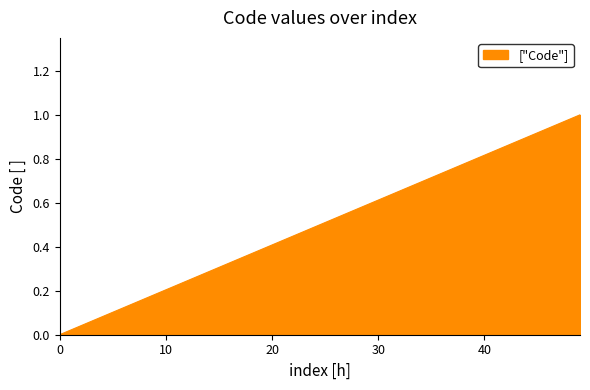

Is this an area chart (filled region under the line)?

Yes